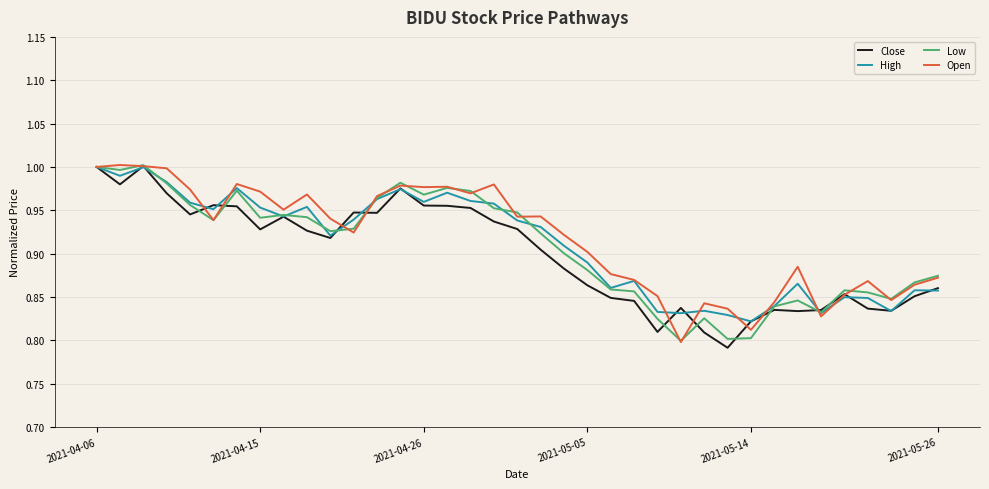

True or false: Low and Close cross at least once.

True